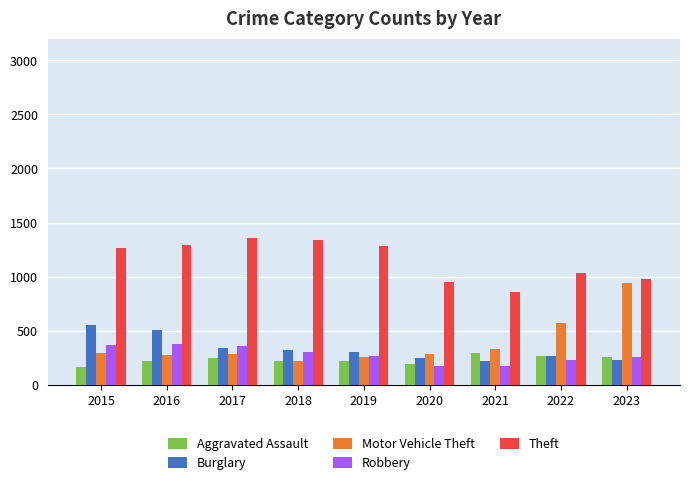

Is the value of Theft at 2022 greater than the value of Robbery at 2015?

Yes